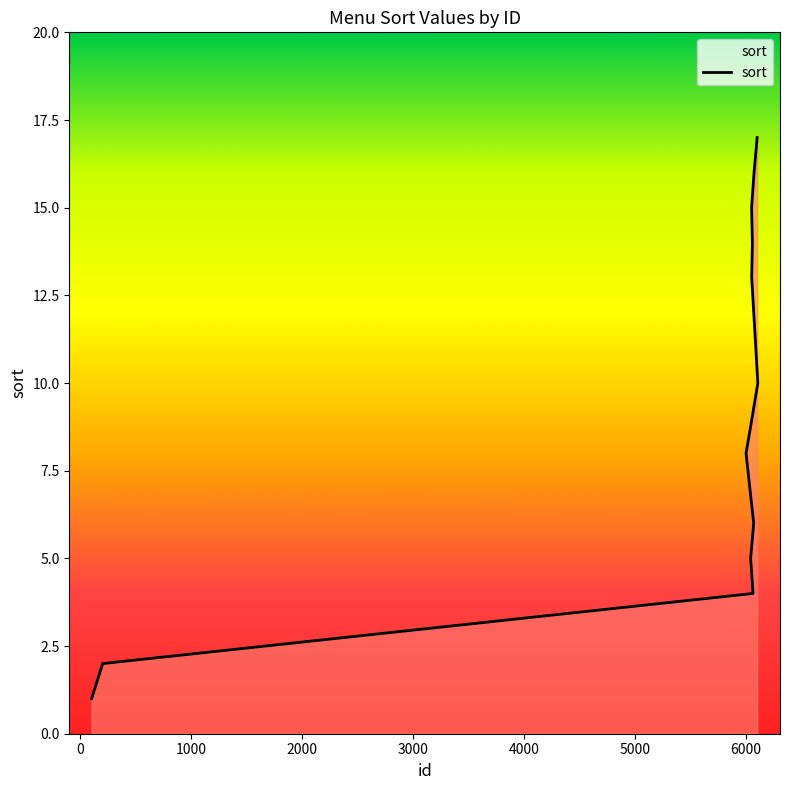

What is the approximate value at 6056?

9